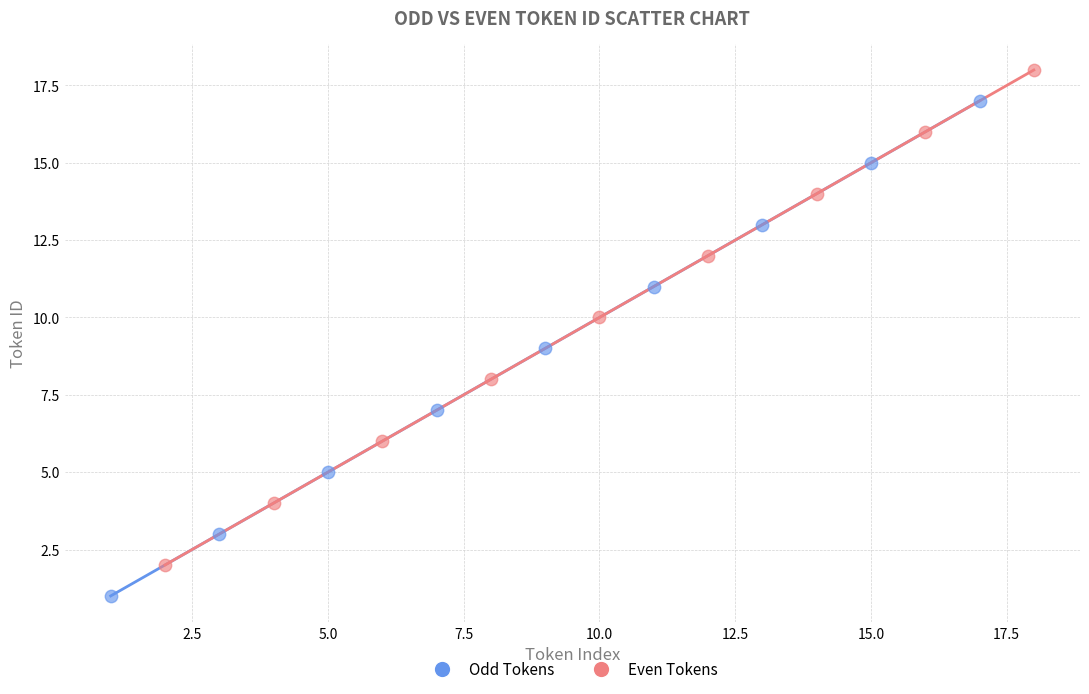

Which series contains the lowest Y value?

Odd Tokens